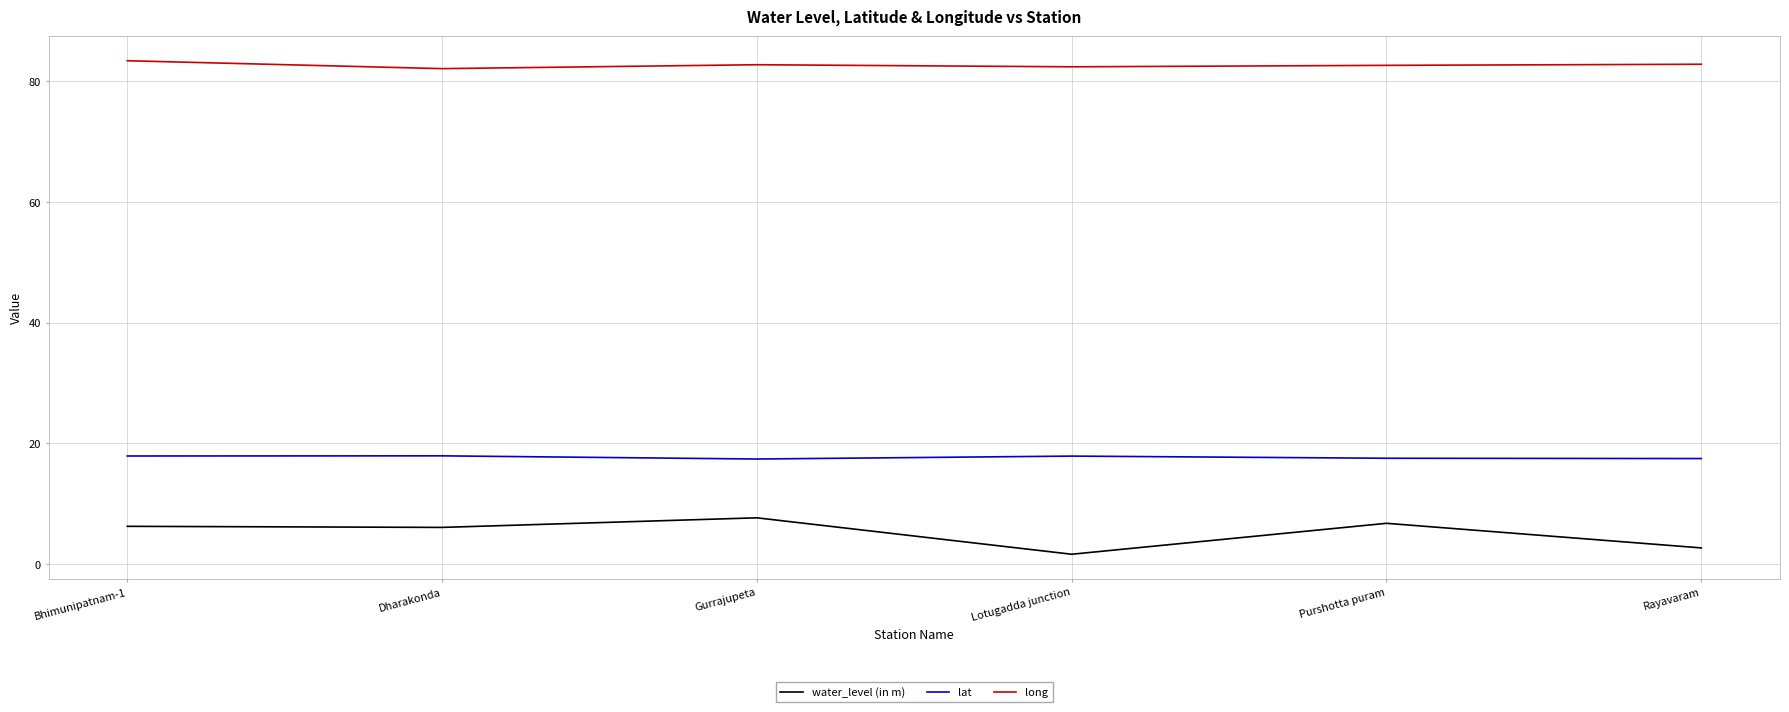

List the series in order of their overall mean, highest first.

long, lat, water_level (in m)